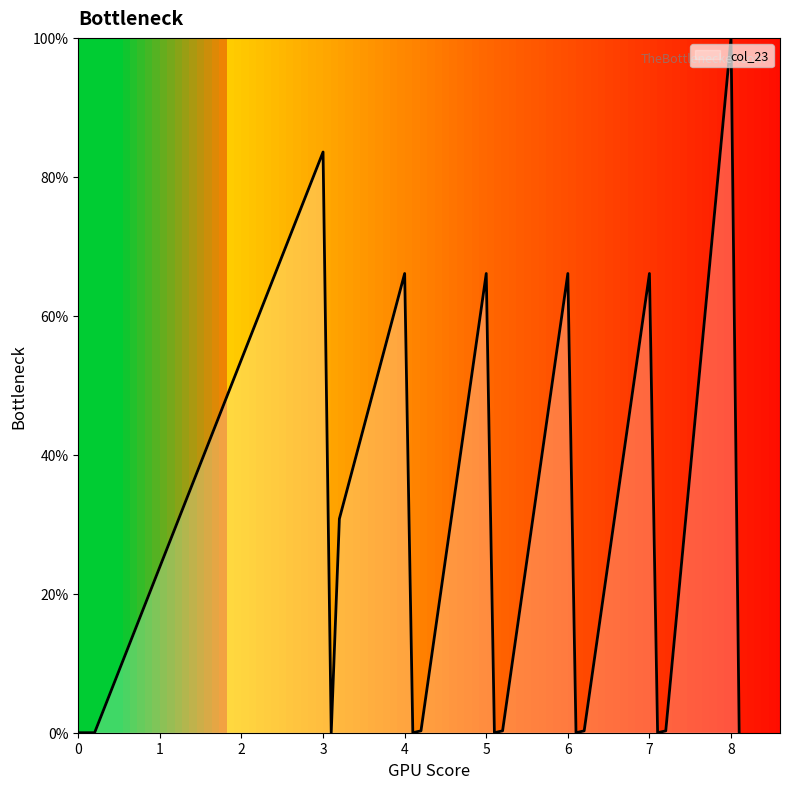

What is the maximum value shown in the chart?

100.0